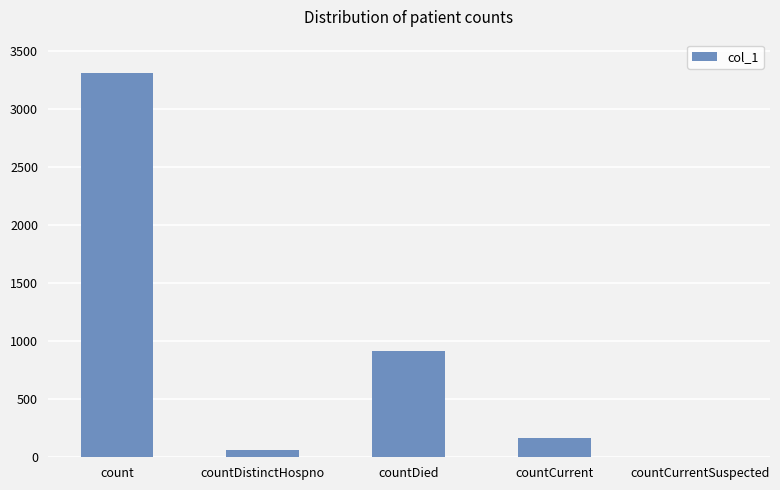

What is the approximate value at countCurrent?

166